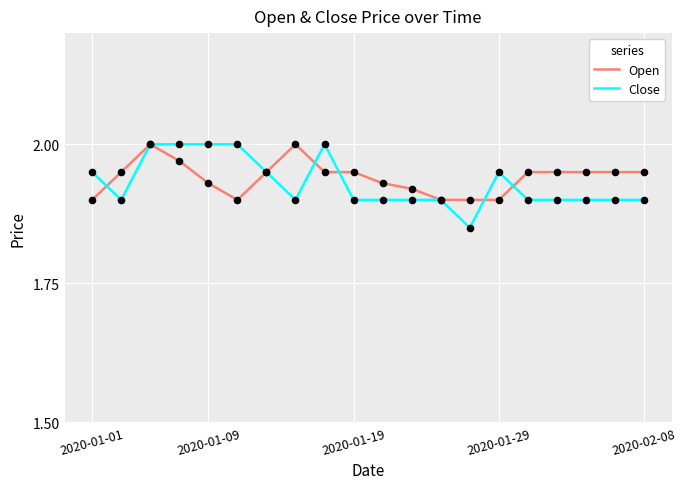

Which series has the widest spread of values?

Close